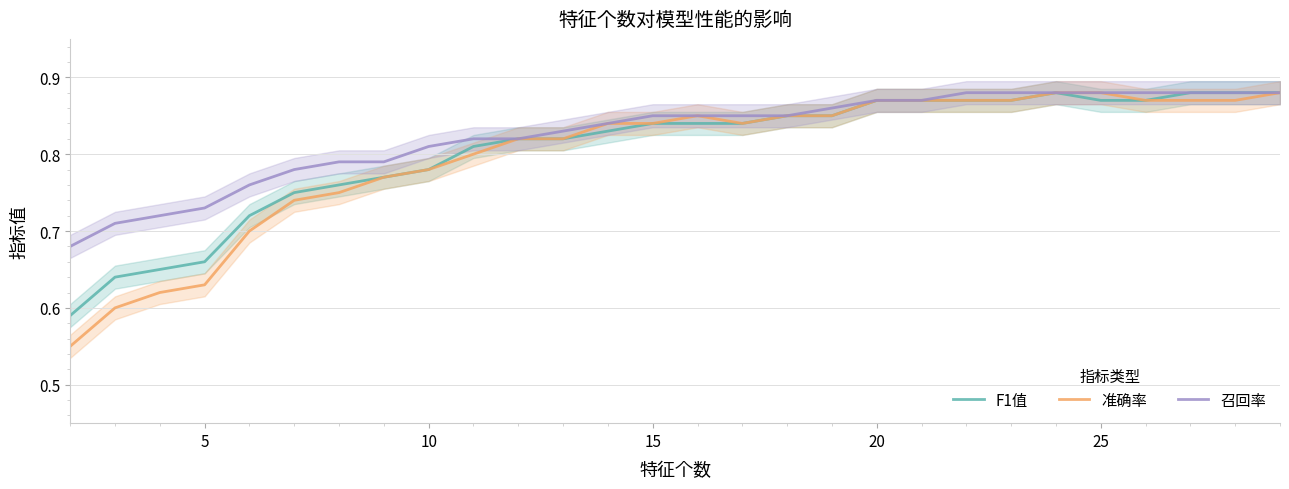

Reading left to right, list all the values displayed in this chart.

F1值: 0.6	0.6	0.7	0.7	0.7	0.8	0.8	0.8	0.8	0.8	0.8	0.8	0.8	0.8	0.8	0.8	0.8	0.8	0.9	0.9	0.9	0.9	0.9	0.9	0.9	0.9	0.9	0.9
准确率: 0.6	0.6	0.6	0.6	0.7	0.7	0.8	0.8	0.8	0.8	0.8	0.8	0.8	0.8	0.8	0.8	0.8	0.8	0.9	0.9	0.9	0.9	0.9	0.9	0.9	0.9	0.9	0.9
召回率: 0.7	0.7	0.7	0.7	0.8	0.8	0.8	0.8	0.8	0.8	0.8	0.8	0.8	0.8	0.8	0.8	0.8	0.9	0.9	0.9	0.9	0.9	0.9	0.9	0.9	0.9	0.9	0.9